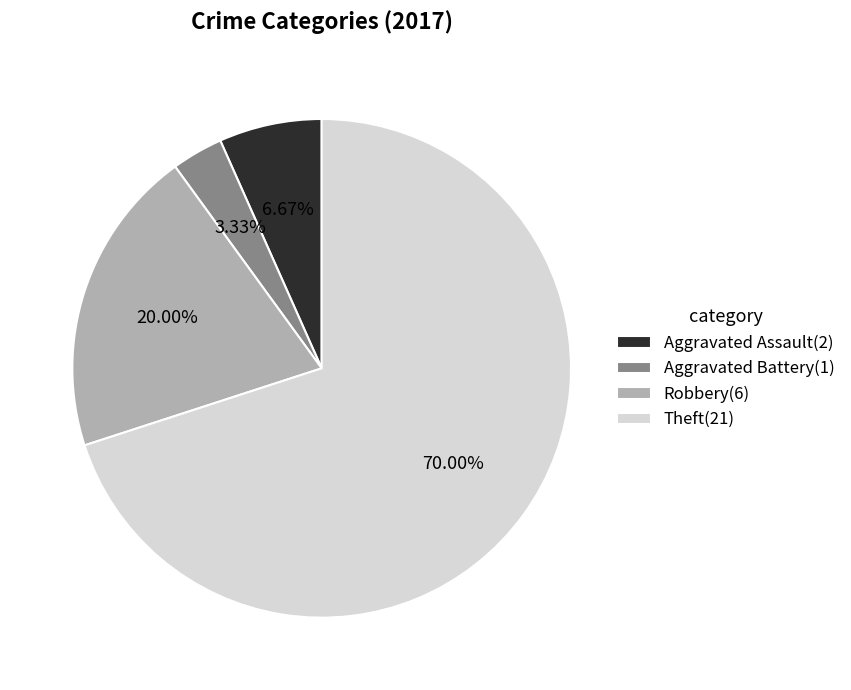

Is the sum of Theft and Aggravated Assault greater than half?

Yes